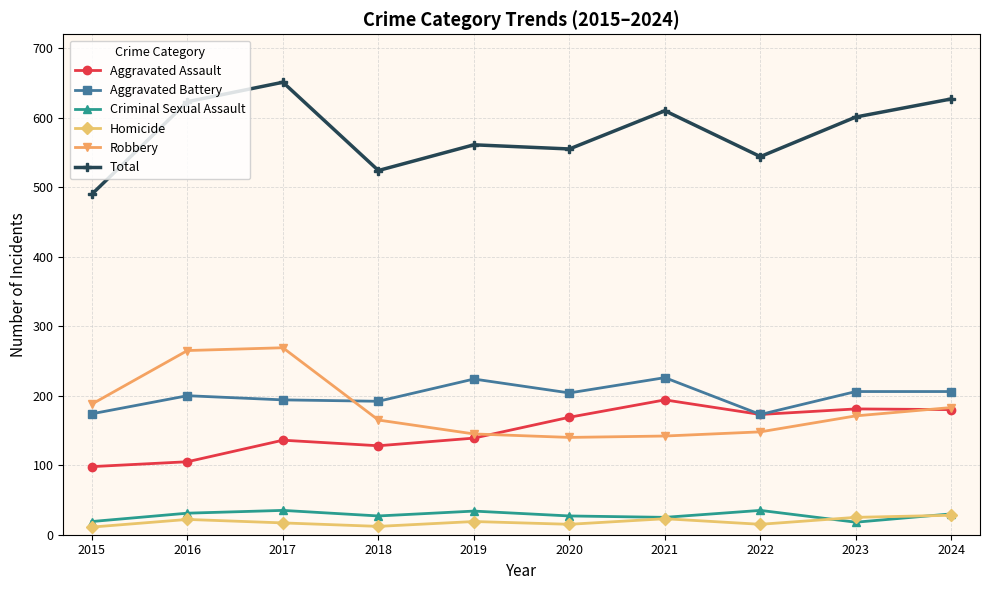

What is the value of the Robbery point at the 4th from the left?

165